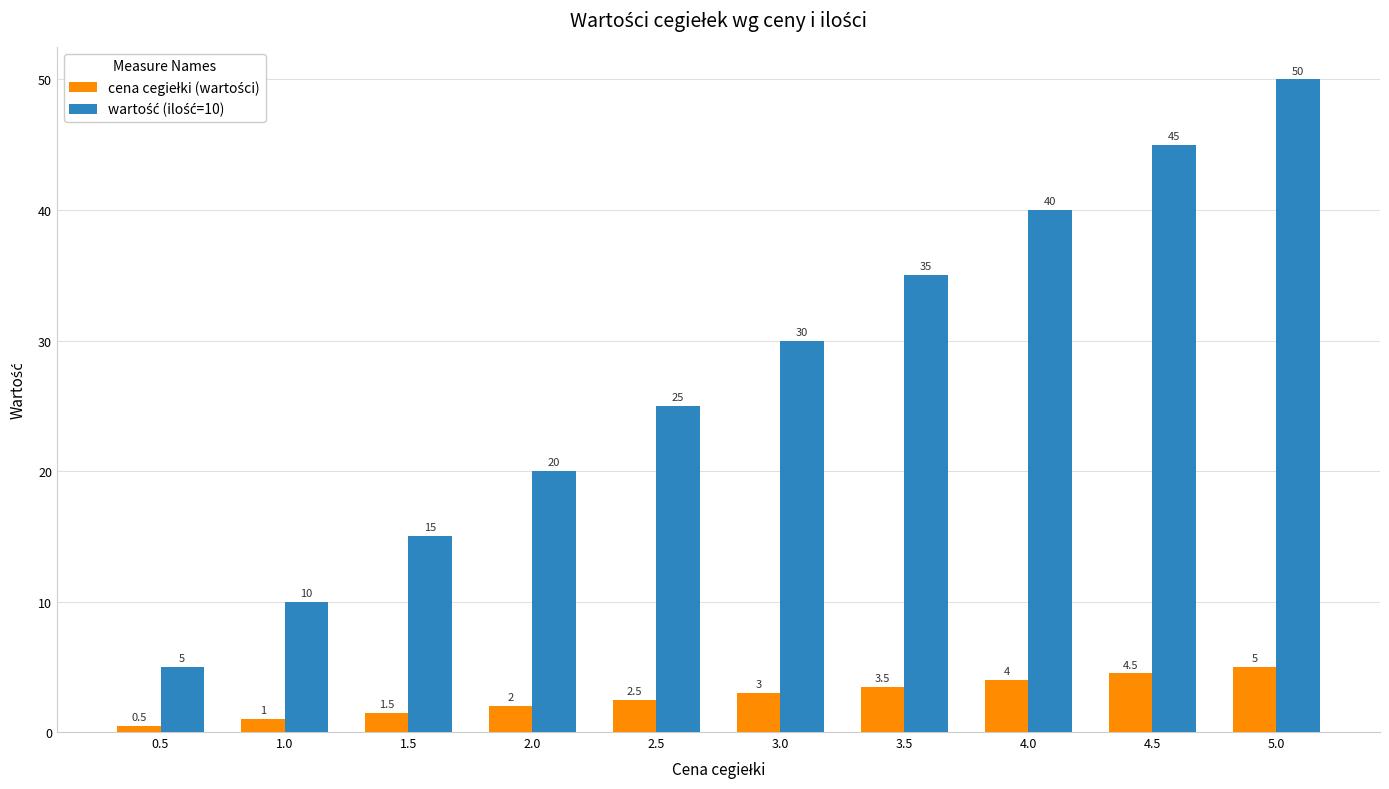

What is the total value across all series at 3.0?

33.0